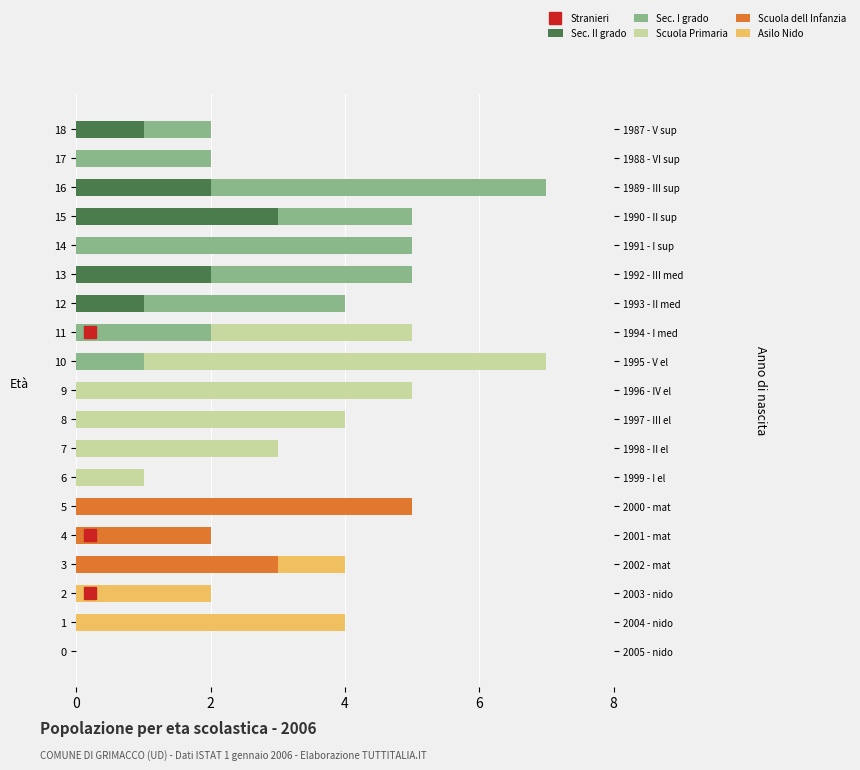

Which series changed the most between 0 and 7?

Scuola Primaria